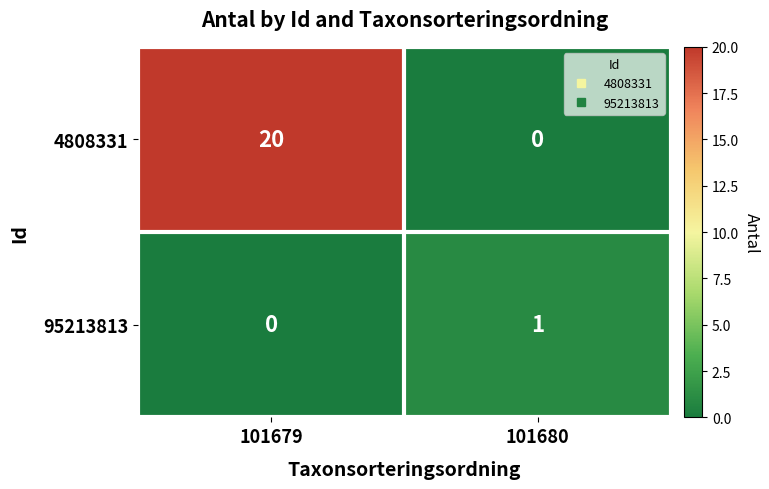

What is the average value of the 4808331 series?

10